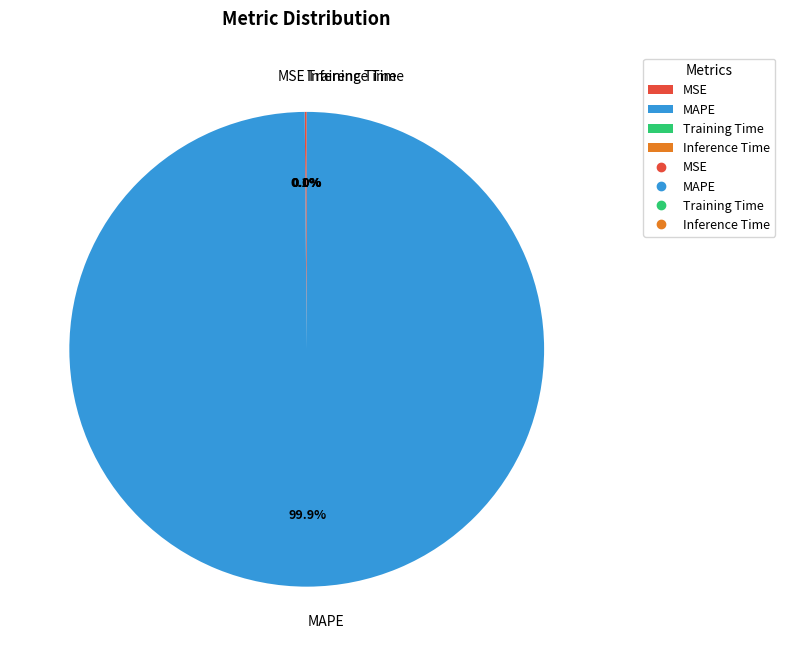

Does any single category account for the majority?

Yes